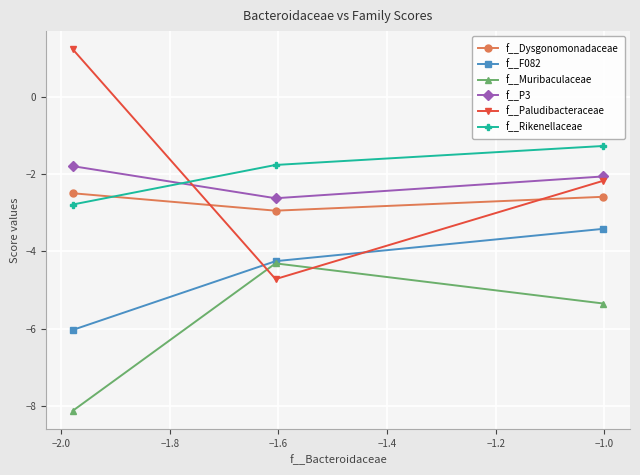

Reading left to right, transcribe all the data shown in this chart.

f__Dysgonomonadaceae: -2.5	-3.0	-2.6
f__F082: -6.0	-4.3	-3.4
f__Muribaculaceae: -8.1	-4.3	-5.4
f__P3: -1.8	-2.6	-2.1
f__Paludibacteraceae: 1.2	-4.7	-2.2
f__Rikenellaceae: -2.8	-1.8	-1.3